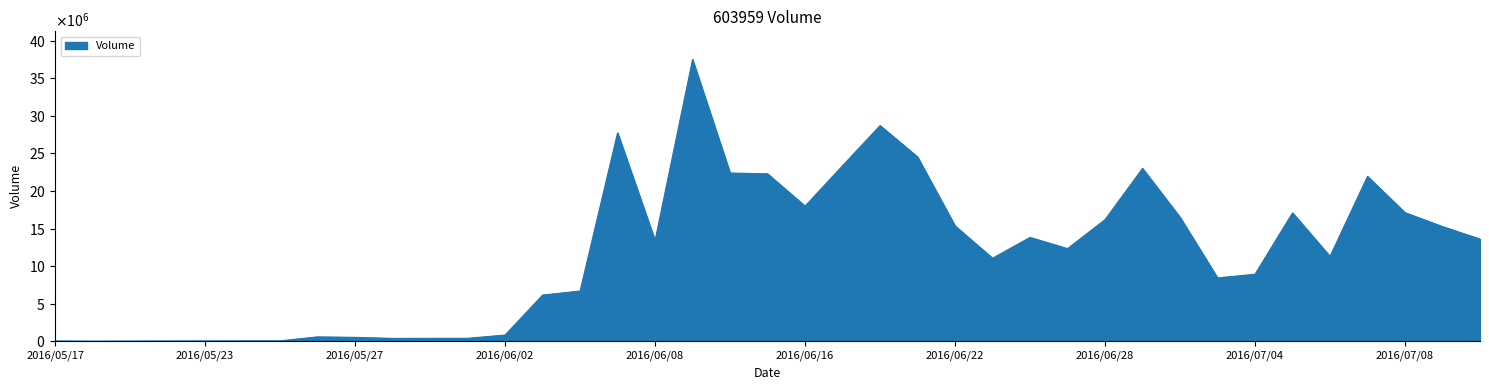

Rank the categories by value from highest to lowest.

2016/06/13, 2016/06/20, 2016/06/07, 2016/06/21, 2016/06/17, 2016/06/29, 2016/06/14, 2016/06/15, 2016/07/07, 2016/06/16, 2016/07/08, 2016/07/05, 2016/06/30, 2016/06/28, 2016/06/22, 2016/07/11, 2016/06/24, 2016/07/12, 2016/06/08, 2016/06/27, 2016/07/06, 2016/06/23, 2016/07/04, 2016/07/01, 2016/06/06, 2016/06/03, 2016/06/02, 2016/05/26, 2016/05/27, 2016/06/01, 2016/05/31, 2016/05/30, 2016/05/24, 2016/05/25, 2016/05/23, 2016/05/17, 2016/05/20, 2016/05/19, 2016/05/18